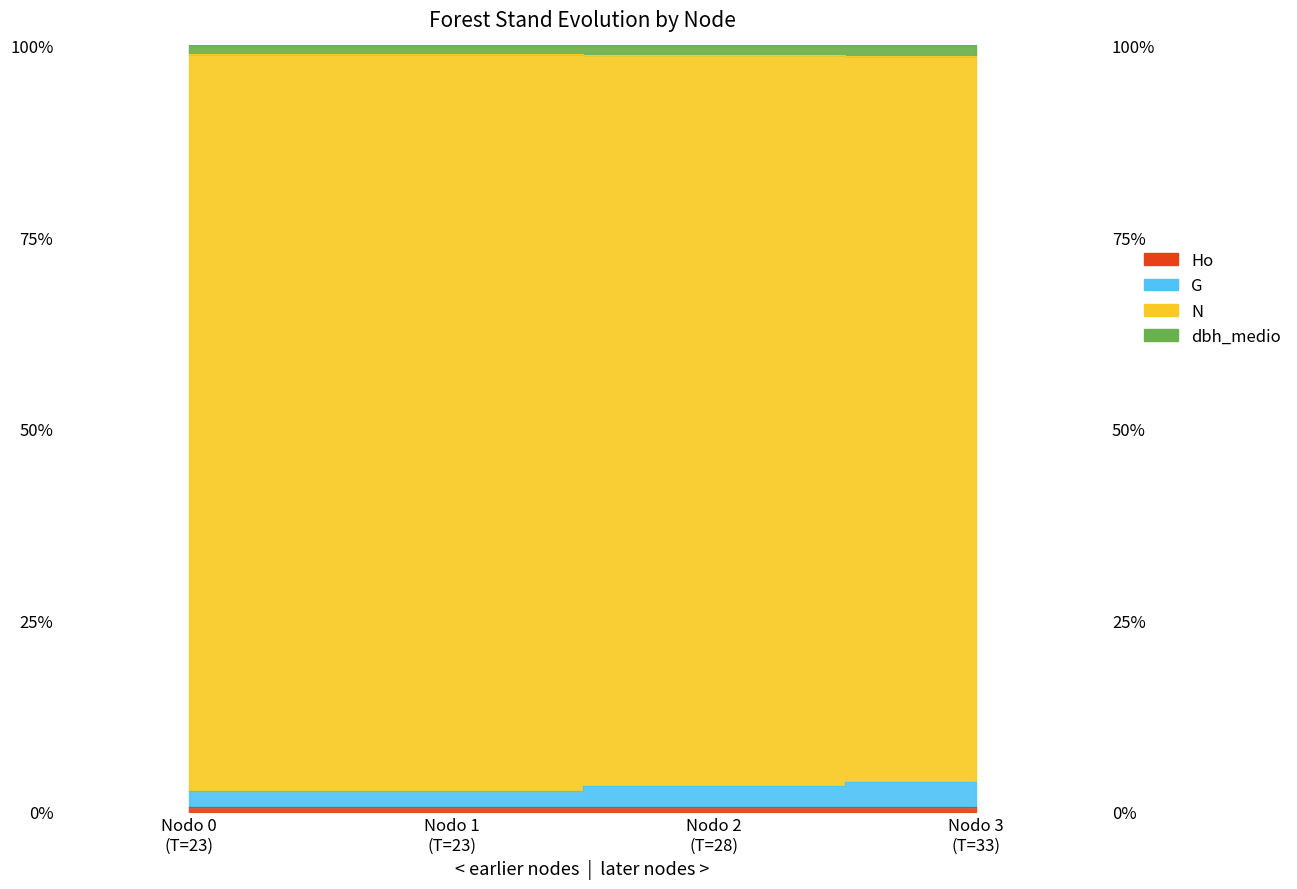

Which series has the largest total across all categories?

N